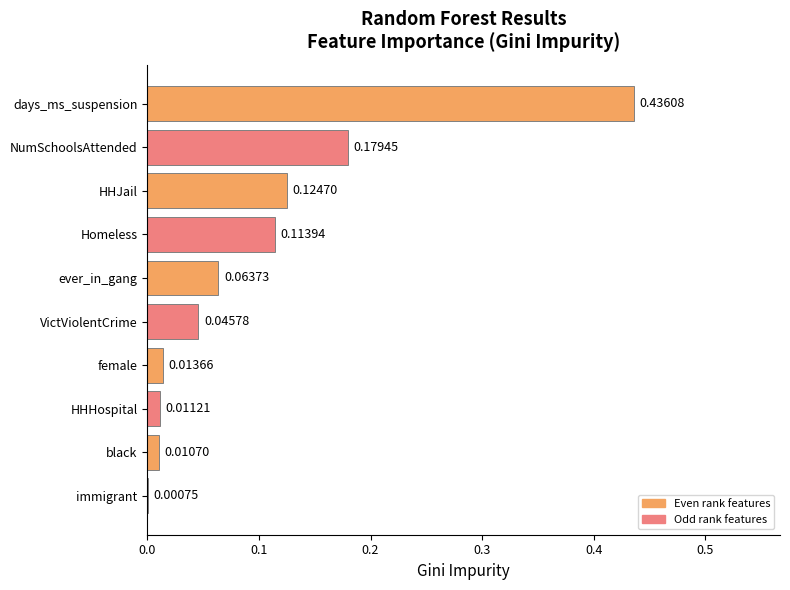

What is the sum of all values?

1.0